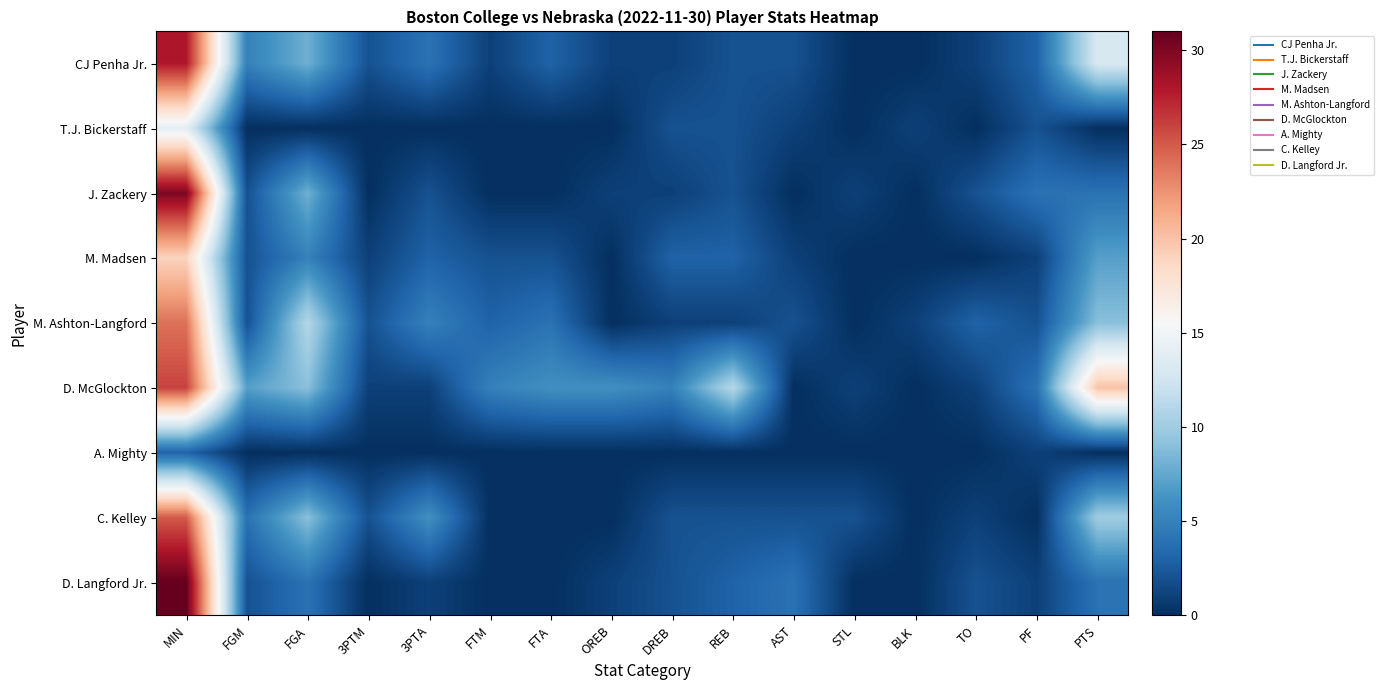

Reading right to left, transcribe all the data shown in this chart.

CJ Penha Jr.: PTS=13	PF=3	TO=1	BLK=0	STL=0	AST=2	REB=2	DREB=1	OREB=1	FTA=3	FTM=1	3PTA=4	3PTM=2	FGA=8	FGM=5	MIN=28
T.J. Bickerstaff: PTS=0	PF=2	TO=0	BLK=1	STL=0	AST=1	REB=2	DREB=2	OREB=0	FTA=0	FTM=0	3PTA=0	3PTM=0	FGA=0	FGM=0	MIN=14
J. Zackery: PTS=4	PF=4	TO=2	BLK=0	STL=1	AST=0	REB=2	DREB=1	OREB=1	FTA=0	FTM=0	3PTA=2	3PTM=0	FGA=8	FGM=2	MIN=30
M. Madsen: PTS=7	PF=1	TO=0	BLK=0	STL=0	AST=1	REB=3	DREB=3	OREB=0	FTA=2	FTM=2	3PTA=3	3PTM=1	FGA=5	FGM=2	MIN=19
M. Ashton-Langford: PTS=9	PF=2	TO=3	BLK=1	STL=0	AST=2	REB=1	DREB=1	OREB=0	FTA=4	FTM=3	3PTA=5	3PTM=2	FGA=11	FGM=2	MIN=24
D. McGlockton: PTS=20	PF=4	TO=1	BLK=0	STL=1	AST=0	REB=11	DREB=5	OREB=6	FTA=6	FTM=5	3PTA=1	3PTM=1	FGA=9	FGM=7	MIN=26
A. Mighty: PTS=0	PF=1	TO=0	BLK=0	STL=0	AST=0	REB=0	DREB=0	OREB=0	FTA=0	FTM=0	3PTA=0	3PTM=0	FGA=0	FGM=0	MIN=3
C. Kelley: PTS=10	PF=0	TO=1	BLK=0	STL=2	AST=2	REB=2	DREB=2	OREB=0	FTA=0	FTM=0	3PTA=6	3PTM=2	FGA=9	FGM=4	MIN=25
D. Langford Jr.: PTS=4	PF=1	TO=2	BLK=0	STL=0	AST=4	REB=3	DREB=2	OREB=1	FTA=0	FTM=0	3PTA=1	3PTM=0	FGA=4	FGM=2	MIN=31